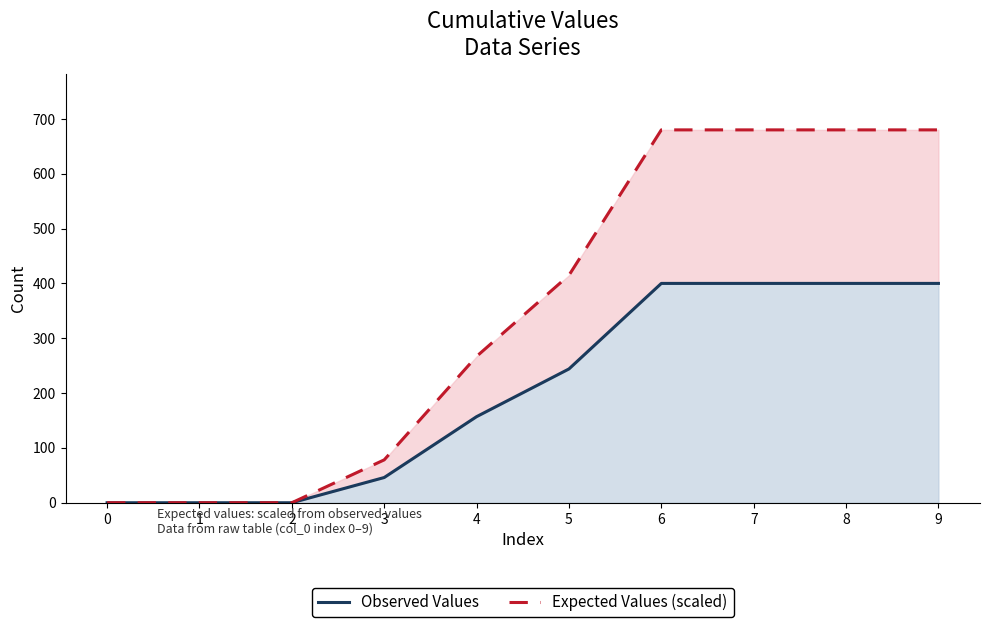

Reading right to left, transcribe all the data shown in this chart.

Observed Values: 400.0	400.0	400.0	400.0	244.0	157.0	46.0	0.0	0.0	0.0
Expected Values (scaled): 680.0	680.0	680.0	680.0	414.8	266.9	78.2	0.0	0.0	0.0